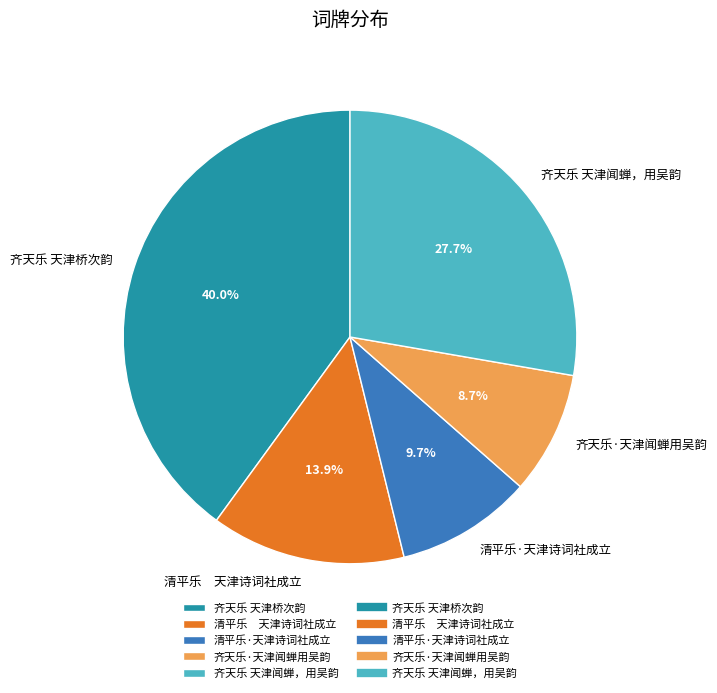

Which slice is the smallest?

齐天乐·天津闻蝉用吴韵